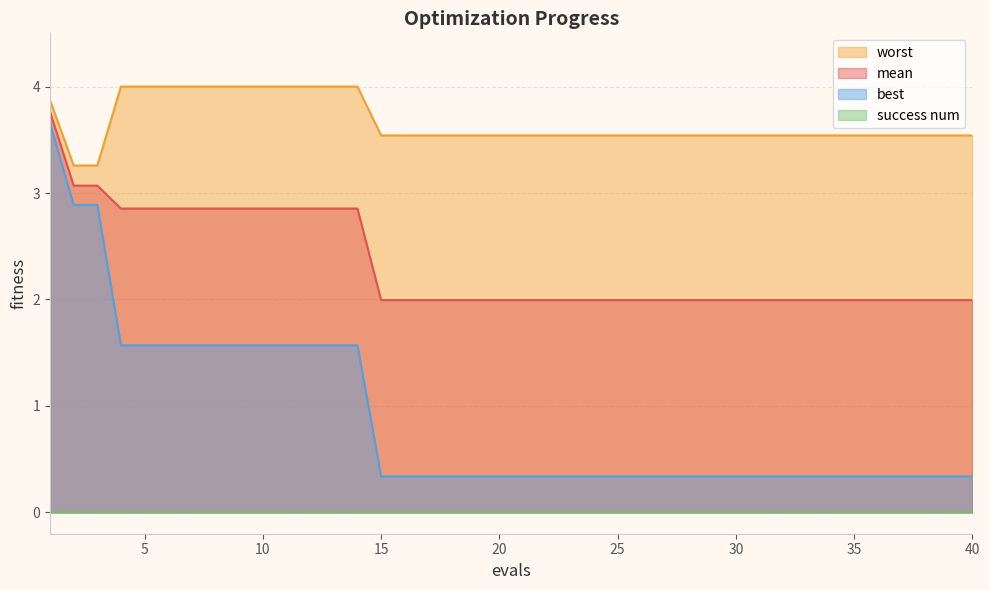

At which category is the sum across all series the highest?

1